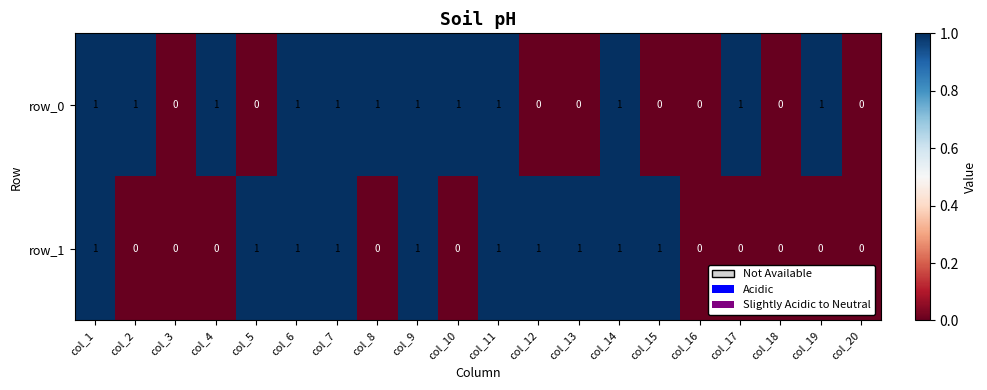

Is the value of row_1 at col_12 greater than the value of row_0 at col_20?

Yes